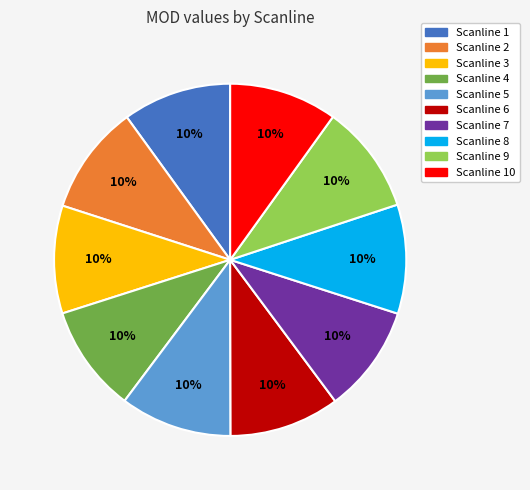

Is there any slice that represents more than half of the pie?

No